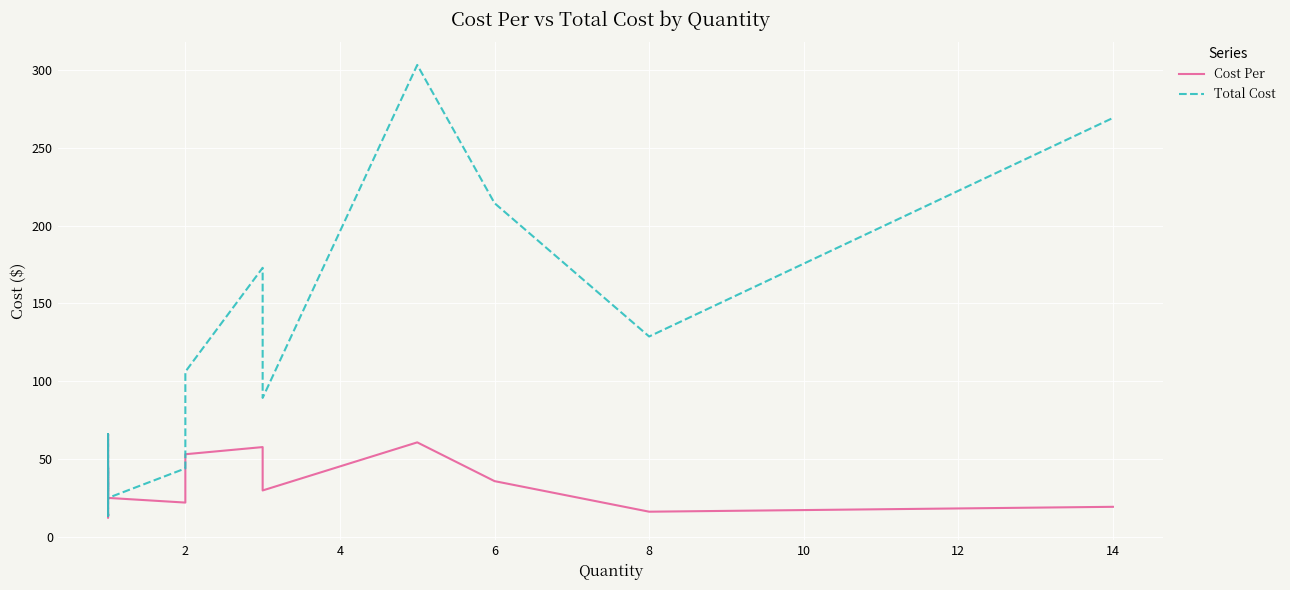

How many data points does each series have?

20